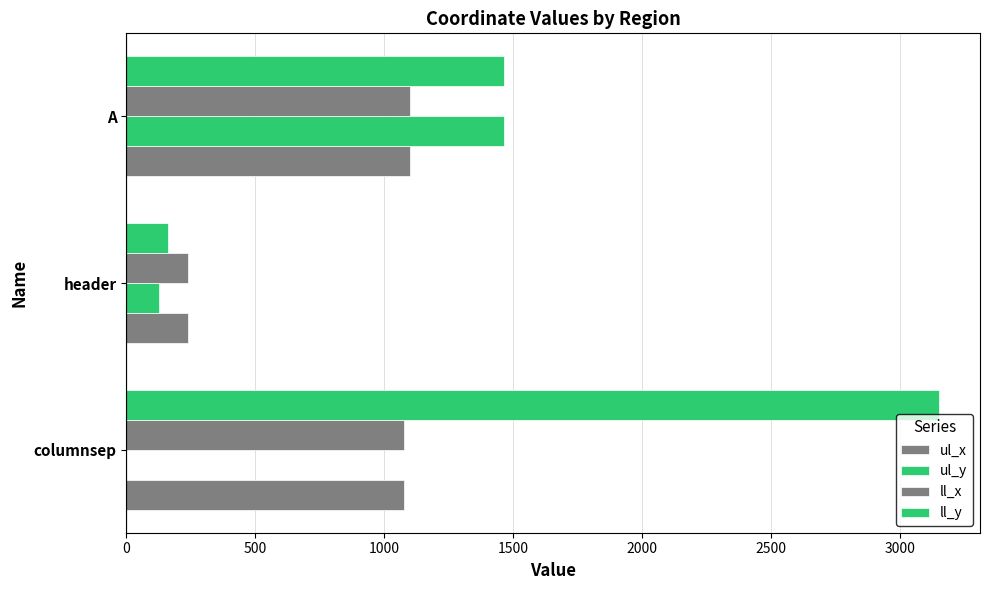

List the series in order of their peak value, highest first.

ll_y, ul_y, ul_x, ll_x